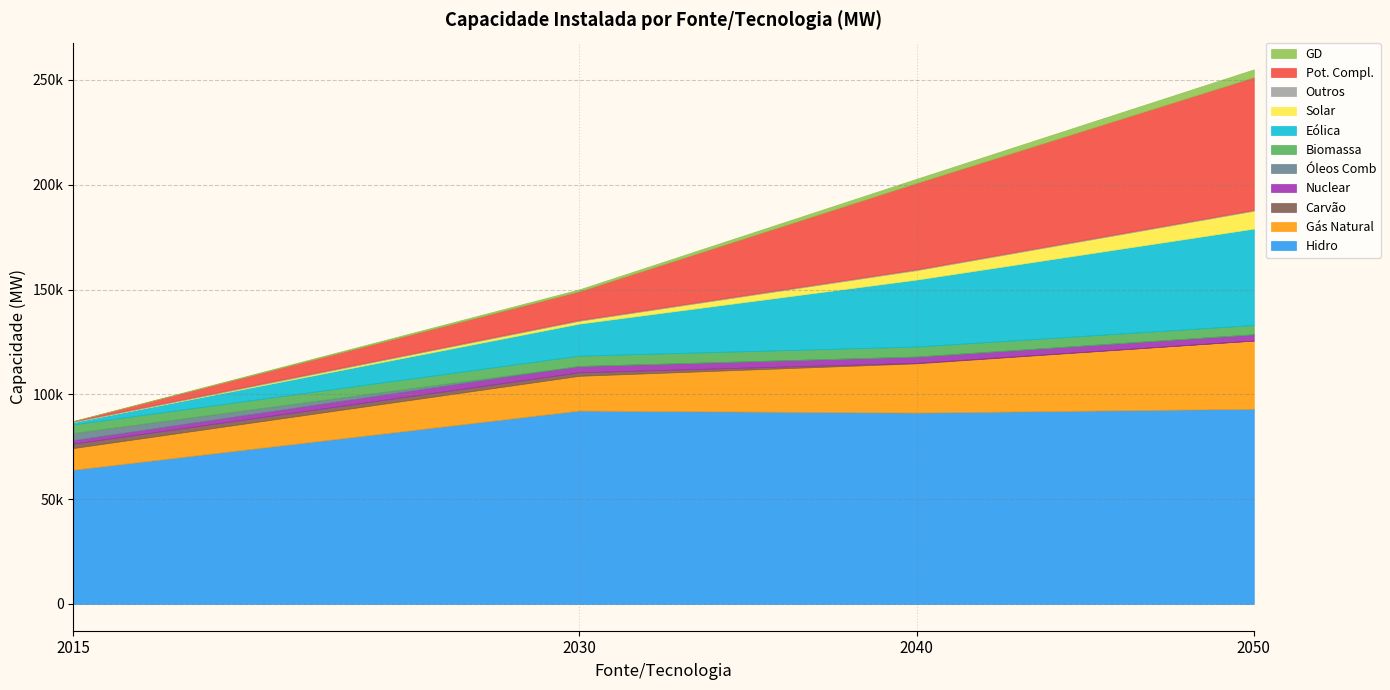

What is the difference between the second highest and minimum values in the 2030 series?

16580